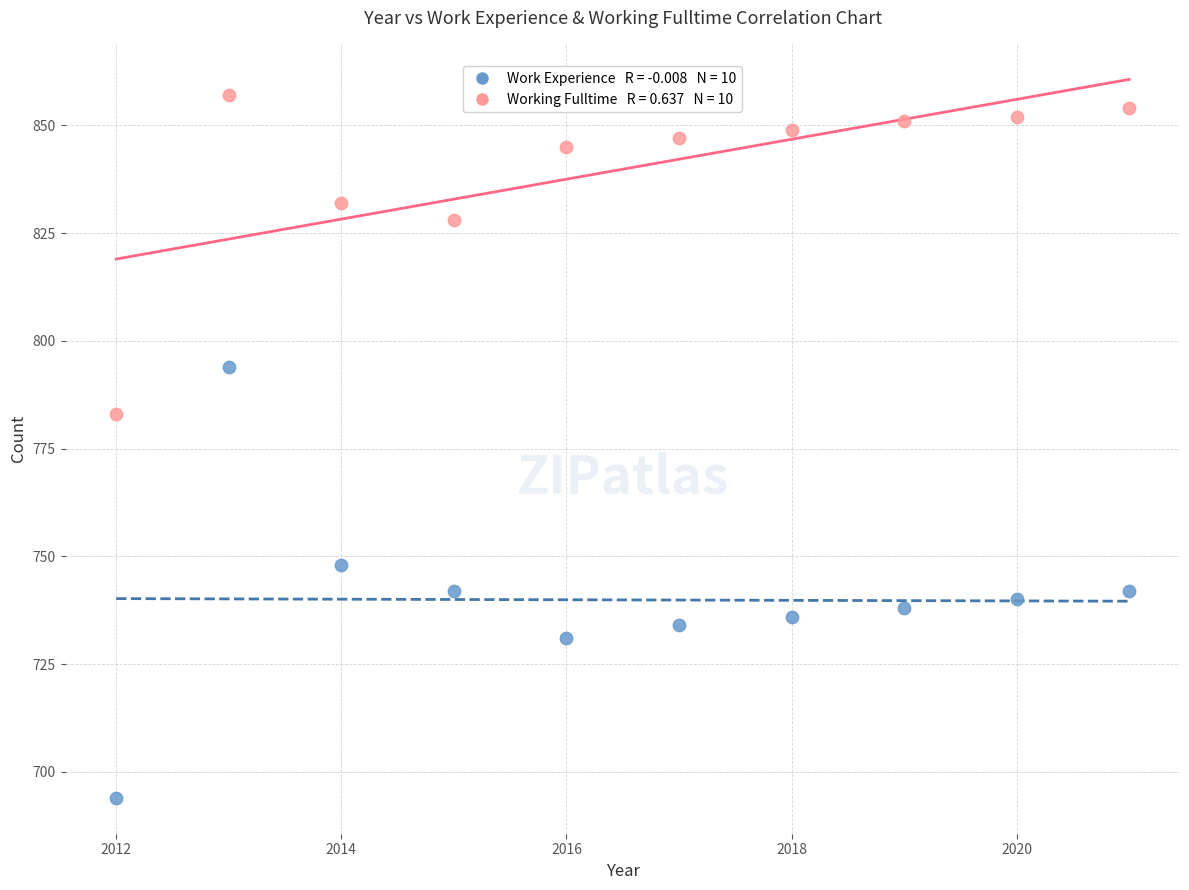

Across all data points, what is the range of X values (max minus min)?

9